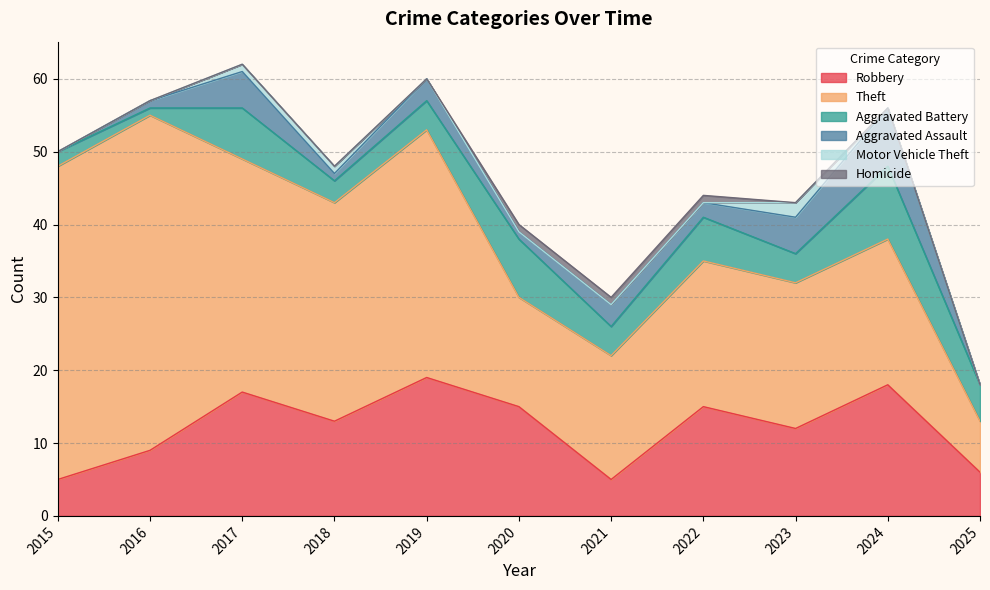

True or false: Robbery has a value of 3 at 2015.

False